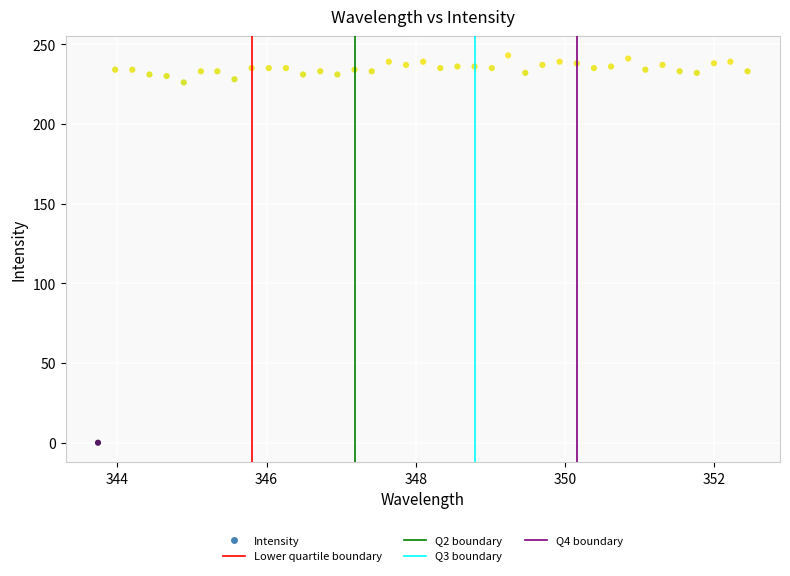

What is the range of Y values (max minus min)?

243